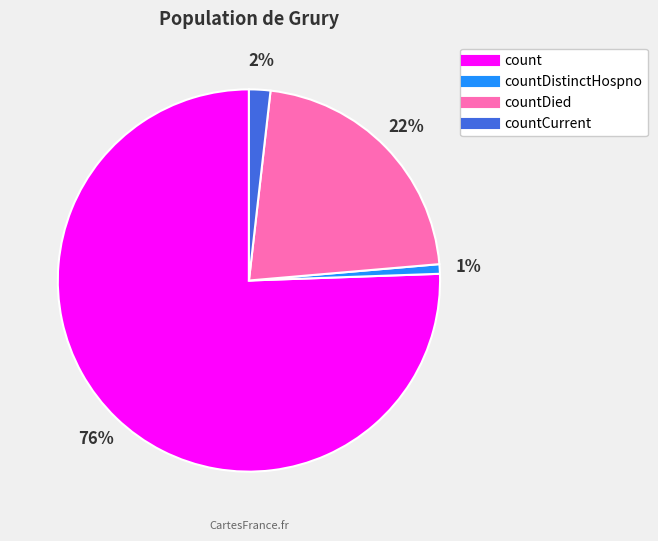

To the nearest percent, what is the average slice percentage?

25%